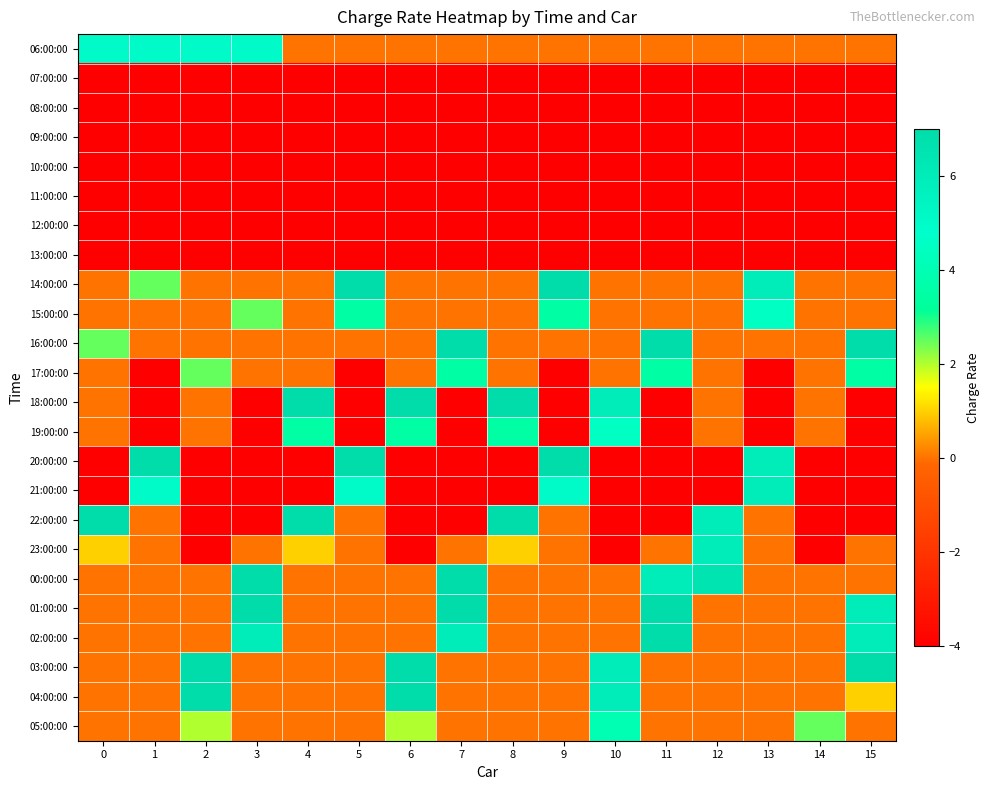

Reading left to right, transcribe all the data shown in this chart.

06:00:00: 0=5.0	1=5.0	2=5.0	3=5.0	4=0.0	5=0.0	6=0.0	7=0.0	8=0.0	9=0.0	10=0.0	11=0.0	12=0.0	13=0.0	14=0.0	15=0.0
07:00:00: 0=-4.0	1=-4.0	2=-4.0	3=-4.0	4=-4.0	5=-4.0	6=-4.0	7=-4.0	8=-4.0	9=-4.0	10=-4.0	11=-4.0	12=-4.0	13=-4.0	14=-4.0	15=-4.0
08:00:00: 0=-4.0	1=-4.0	2=-4.0	3=-4.0	4=-4.0	5=-4.0	6=-4.0	7=-4.0	8=-4.0	9=-4.0	10=-4.0	11=-4.0	12=-4.0	13=-4.0	14=-4.0	15=-4.0
09:00:00: 0=-4.0	1=-4.0	2=-4.0	3=-4.0	4=-4.0	5=-4.0	6=-4.0	7=-4.0	8=-4.0	9=-4.0	10=-4.0	11=-4.0	12=-4.0	13=-4.0	14=-4.0	15=-4.0
10:00:00: 0=-4.0	1=-4.0	2=-4.0	3=-4.0	4=-4.0	5=-4.0	6=-4.0	7=-4.0	8=-4.0	9=-4.0	10=-4.0	11=-4.0	12=-4.0	13=-4.0	14=-4.0	15=-4.0
11:00:00: 0=-4.0	1=-4.0	2=-4.0	3=-4.0	4=-4.0	5=-4.0	6=-4.0	7=-4.0	8=-4.0	9=-4.0	10=-4.0	11=-4.0	12=-4.0	13=-4.0	14=-4.0	15=-4.0
12:00:00: 0=-4.0	1=-4.0	2=-4.0	3=-4.0	4=-4.0	5=-4.0	6=-4.0	7=-4.0	8=-4.0	9=-4.0	10=-4.0	11=-4.0	12=-4.0	13=-4.0	14=-4.0	15=-4.0
13:00:00: 0=-4.0	1=-4.0	2=-4.0	3=-4.0	4=-4.0	5=-4.0	6=-4.0	7=-4.0	8=-4.0	9=-4.0	10=-4.0	11=-4.0	12=-4.0	13=-4.0	14=-4.0	15=-4.0
14:00:00: 0=0.0	1=2.5	2=0.0	3=0.0	4=0.0	5=7.0	6=0.0	7=0.0	8=0.0	9=7.0	10=0.0	11=0.0	12=0.0	13=6.0	14=0.0	15=0.0
15:00:00: 0=0.0	1=0.0	2=0.0	3=2.5	4=0.0	5=3.5	6=0.0	7=0.0	8=0.0	9=3.5	10=0.0	11=0.0	12=0.0	13=4.5	14=0.0	15=0.0
16:00:00: 0=2.5	1=0.0	2=0.0	3=0.0	4=0.0	5=0.0	6=0.0	7=7.0	8=0.0	9=0.0	10=0.0	11=7.0	12=0.0	13=0.0	14=0.0	15=7.0
17:00:00: 0=0.0	1=-4.0	2=2.5	3=0.0	4=0.0	5=-4.0	6=0.0	7=3.5	8=0.0	9=-4.0	10=0.0	11=3.5	12=0.0	13=-4.0	14=0.0	15=3.5
18:00:00: 0=0.0	1=-4.0	2=0.0	3=-4.0	4=7.0	5=-4.0	6=7.0	7=-4.0	8=7.0	9=-4.0	10=6.0	11=-4.0	12=0.0	13=-4.0	14=0.0	15=-4.0
19:00:00: 0=0.0	1=-4.0	2=0.0	3=-4.0	4=3.5	5=-4.0	6=3.5	7=-4.0	8=3.5	9=-4.0	10=4.5	11=-4.0	12=0.0	13=-4.0	14=0.0	15=-4.0
20:00:00: 0=-4.0	1=7.0	2=-4.0	3=-4.0	4=-4.0	5=7.0	6=-4.0	7=-4.0	8=-4.0	9=7.0	10=-4.0	11=-4.0	12=-4.0	13=6.0	14=-4.0	15=-4.0
21:00:00: 0=-4.0	1=5.0	2=-4.0	3=-4.0	4=-4.0	5=5.0	6=-4.0	7=-4.0	8=-4.0	9=5.0	10=-4.0	11=-4.0	12=-4.0	13=6.0	14=-4.0	15=-4.0
22:00:00: 0=7.0	1=0.0	2=-4.0	3=-4.0	4=7.0	5=0.0	6=-4.0	7=-4.0	8=7.0	9=0.0	10=-4.0	11=-4.0	12=6.0	13=0.0	14=-4.0	15=-4.0
23:00:00: 0=1.0	1=0.0	2=-4.0	3=0.0	4=1.0	5=0.0	6=-4.0	7=0.0	8=1.0	9=0.0	10=-4.0	11=0.0	12=6.0	13=0.0	14=-4.0	15=0.0
00:00:00: 0=0.0	1=0.0	2=0.0	3=7.0	4=0.0	5=0.0	6=0.0	7=7.0	8=0.0	9=0.0	10=0.0	11=6.0	12=6.5	13=0.0	14=0.0	15=0.0
01:00:00: 0=0.0	1=0.0	2=0.0	3=7.0	4=0.0	5=0.0	6=0.0	7=7.0	8=0.0	9=0.0	10=0.0	11=7.0	12=0.0	13=0.0	14=0.0	15=6.0
02:00:00: 0=0.0	1=0.0	2=0.0	3=6.0	4=0.0	5=0.0	6=0.0	7=6.0	8=0.0	9=0.0	10=0.0	11=7.0	12=0.0	13=0.0	14=0.0	15=6.0
03:00:00: 0=0.0	1=0.0	2=7.0	3=0.0	4=0.0	5=0.0	6=7.0	7=0.0	8=0.0	9=0.0	10=6.0	11=0.0	12=0.0	13=0.0	14=0.0	15=7.0
04:00:00: 0=0.0	1=0.0	2=7.0	3=0.0	4=0.0	5=0.0	6=7.0	7=0.0	8=0.0	9=0.0	10=6.0	11=0.0	12=0.0	13=0.0	14=0.0	15=1.0
05:00:00: 0=0.0	1=0.0	2=2.0	3=0.0	4=0.0	5=0.0	6=2.0	7=0.0	8=0.0	9=0.0	10=4.0	11=0.0	12=0.0	13=0.0	14=2.5	15=0.0